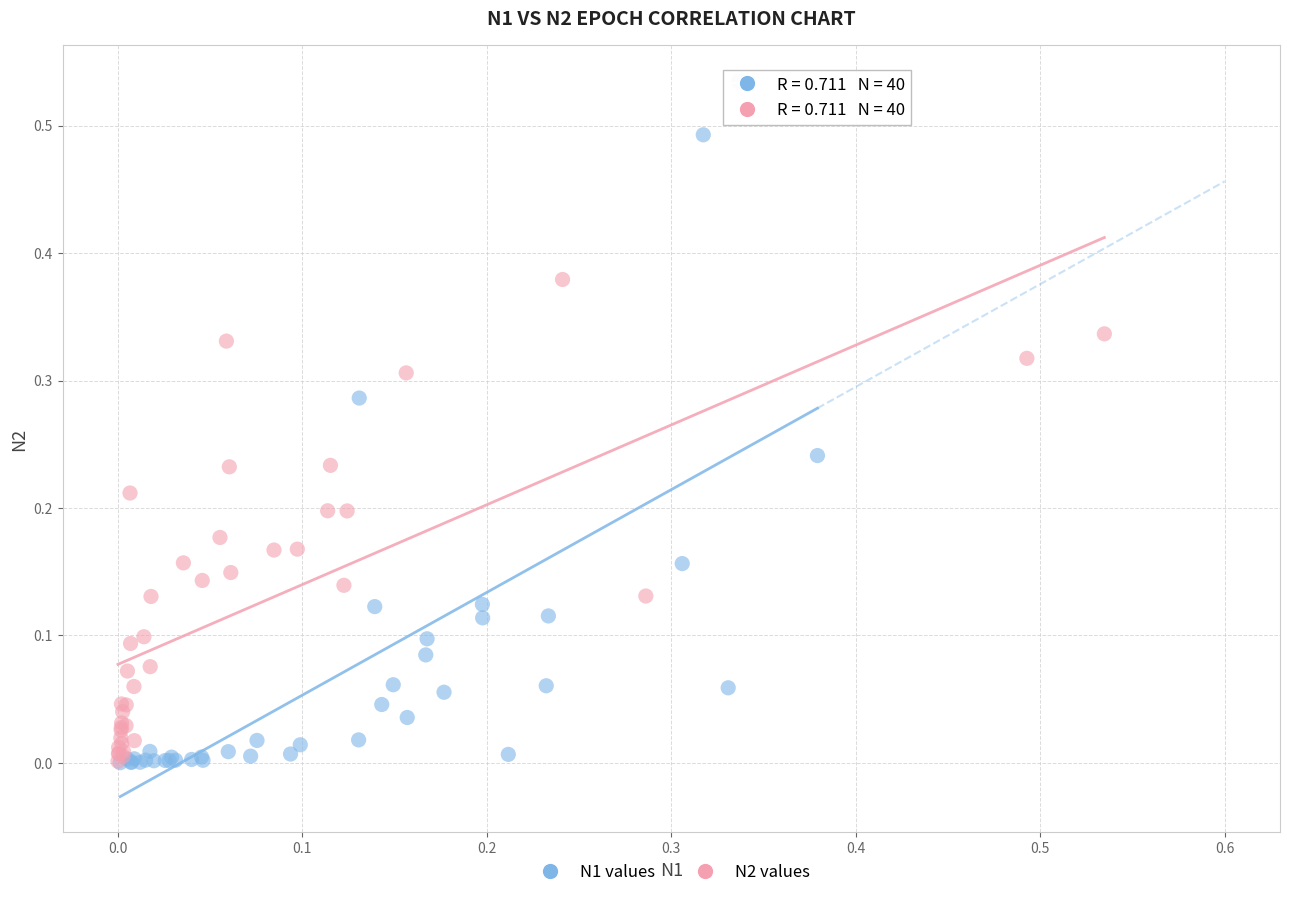

Which series contains the highest Y value?

N1 values